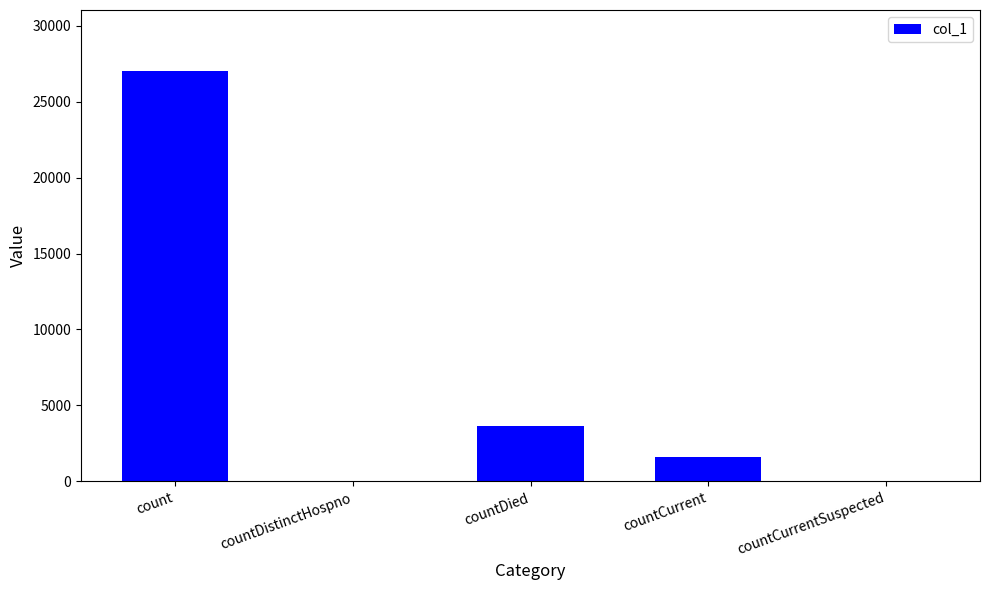

True or false: the data shows 10748 at countDistinctHospno.

False